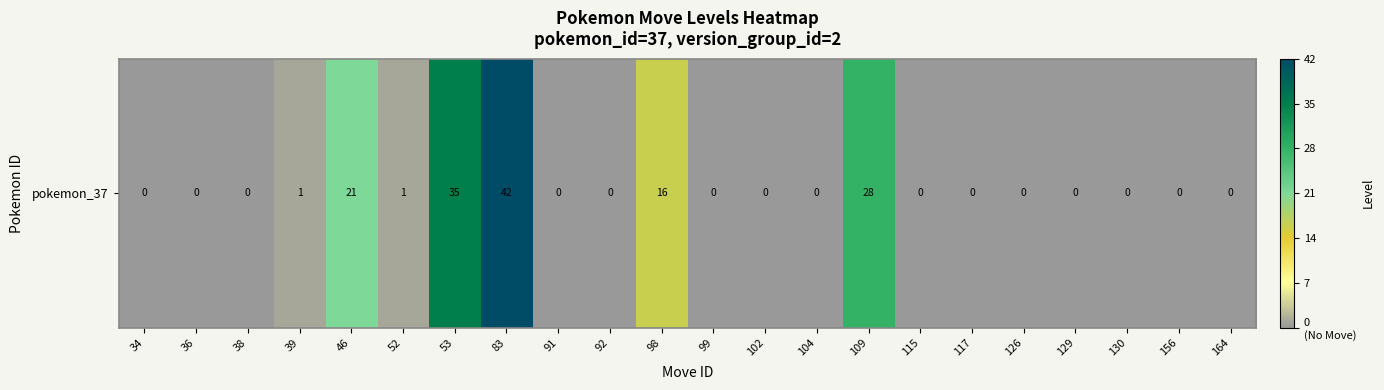

Rank the categories by value from lowest to highest.

34, 36, 38, 91, 92, 99, 102, 104, 115, 117, 126, 129, 130, 156, 164, 39, 52, 98, 46, 109, 53, 83